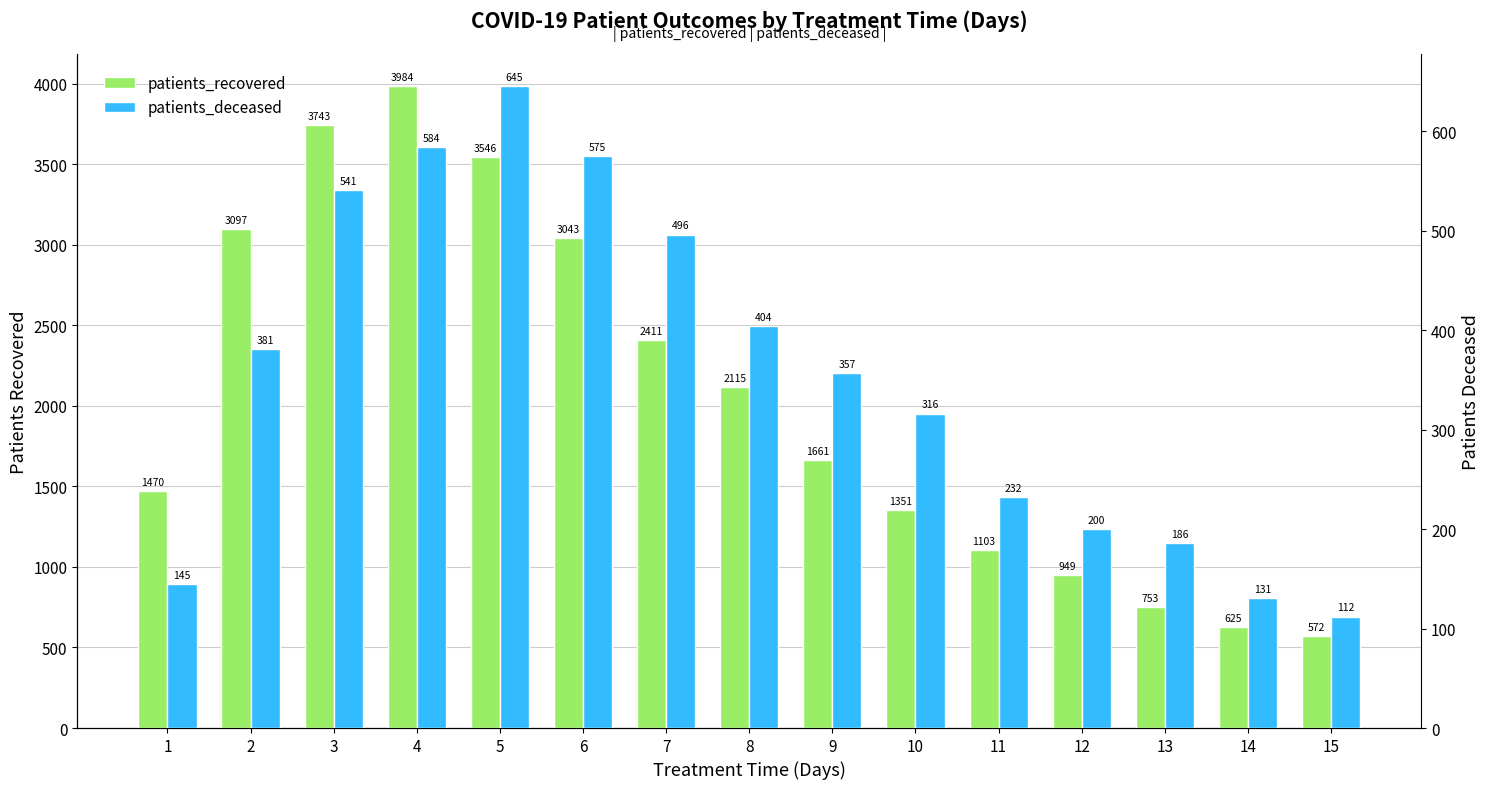

What is the total value across all series at 8?

2519